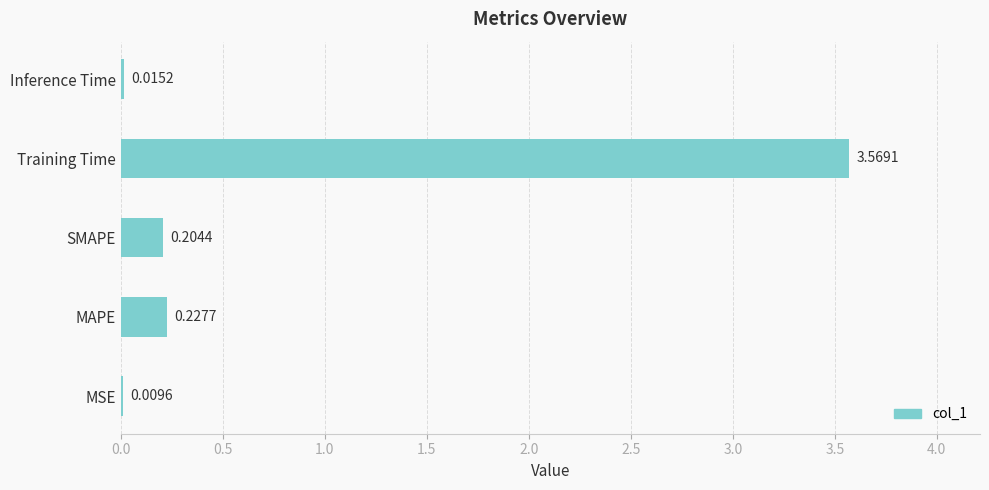

At which category does the chart reach its peak across all series?

Training Time